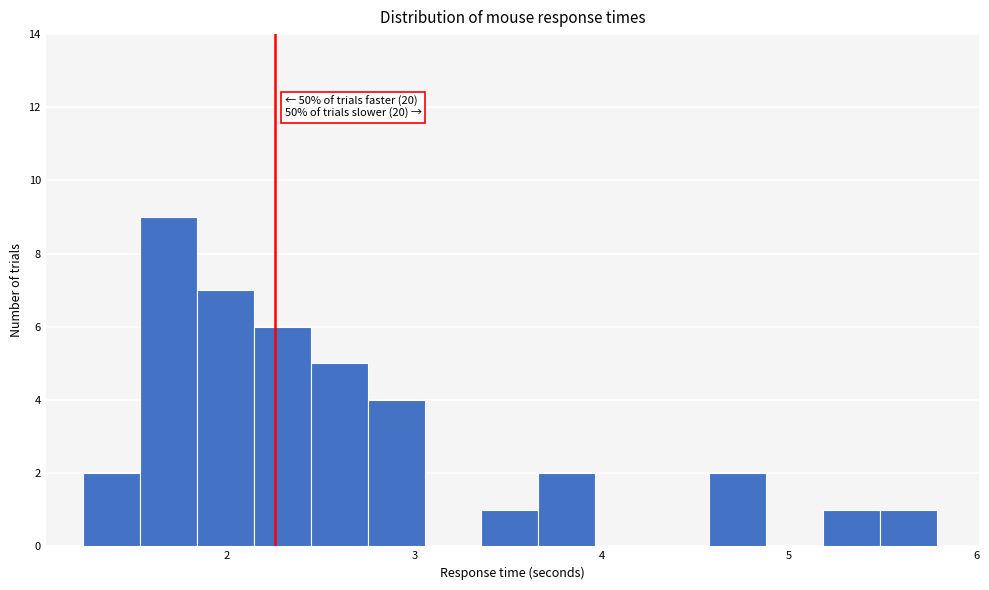

Read against the x-axis, roughly where is the centre of the tallest bar?

1.7